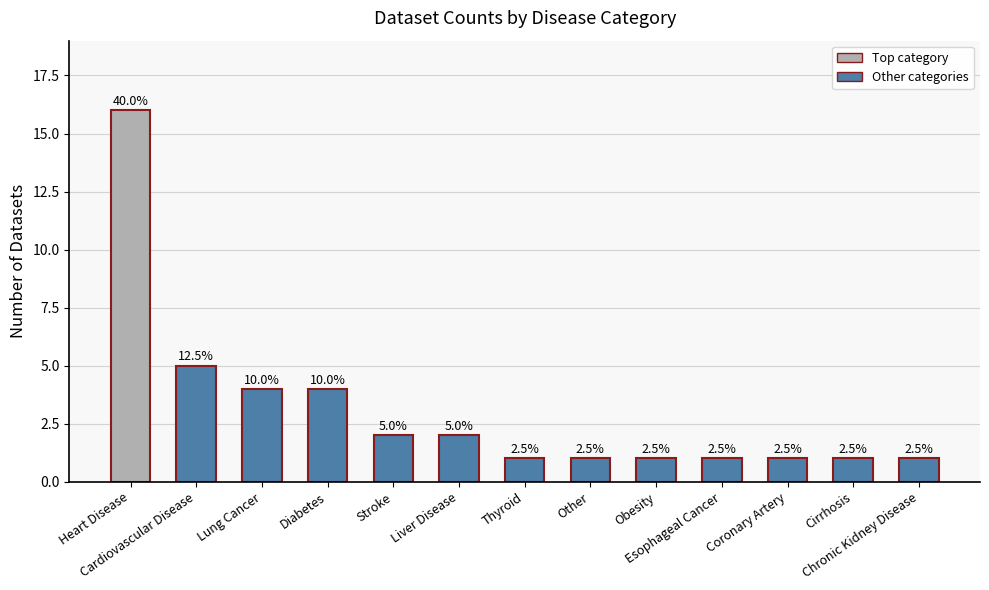

At which label is the value closest to 8?

Cardiovascular Disease